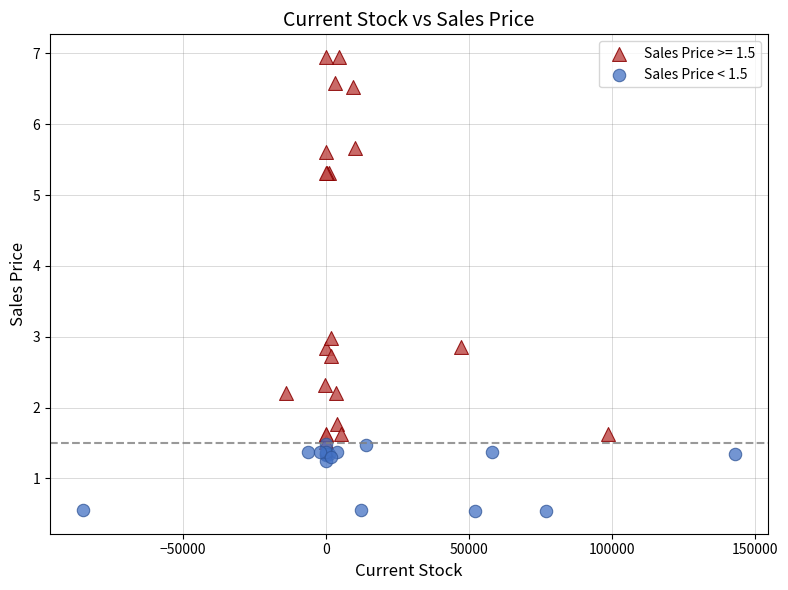

Which series reaches the maximum Y coordinate?

Sales Price >= 1.5